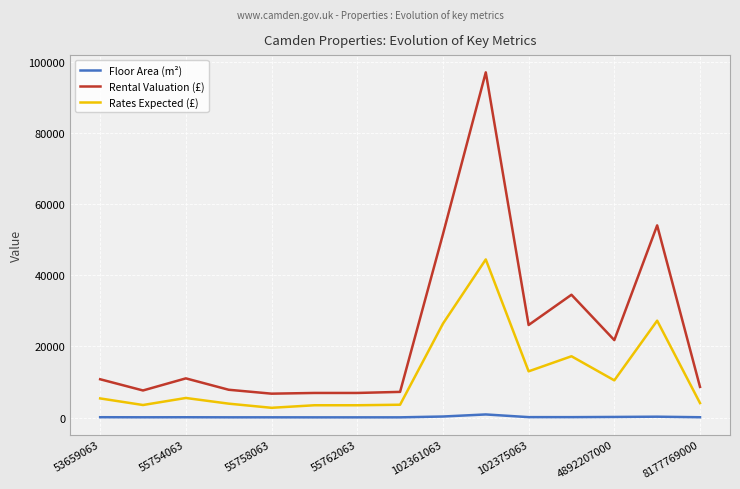

Count the number of data series in this chart.

3